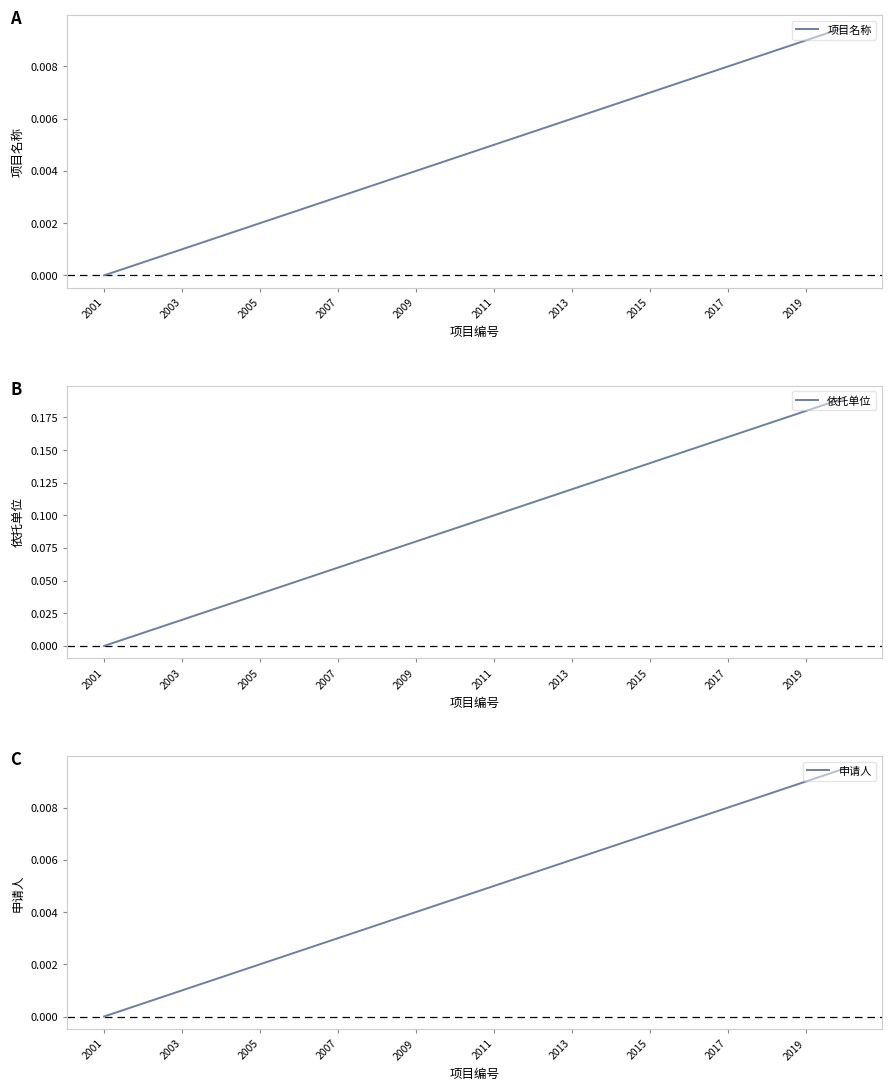

True or false: 项目名称 and 依托单位 intersect in this chart.

False